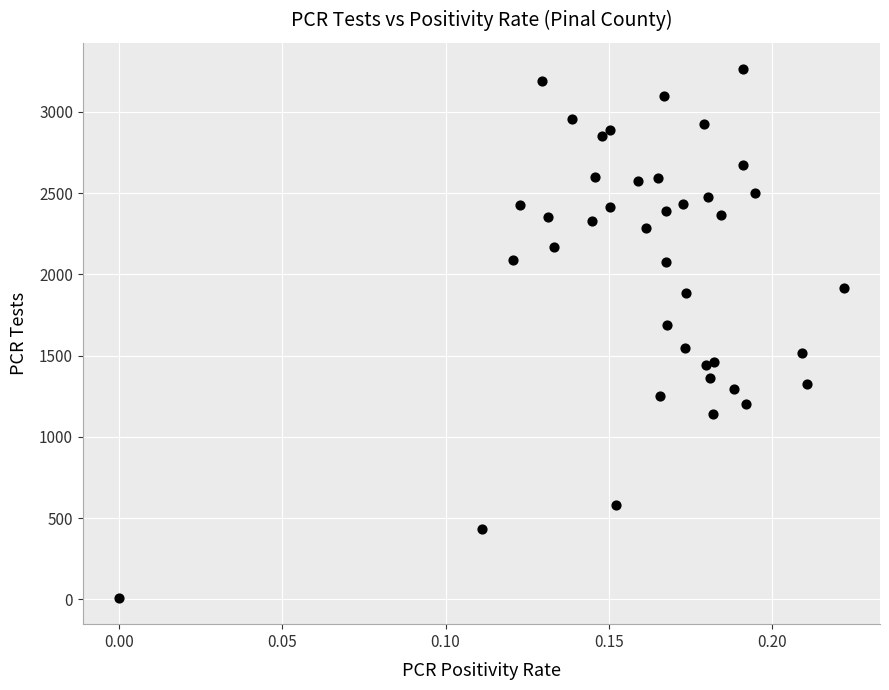

Count the number of points in this scatter plot.

40